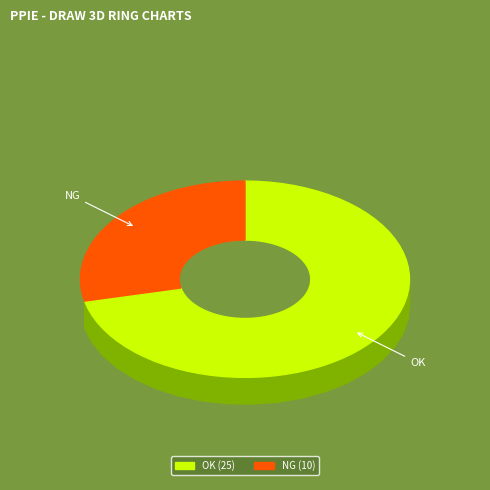

How many slices are in this pie chart?

2